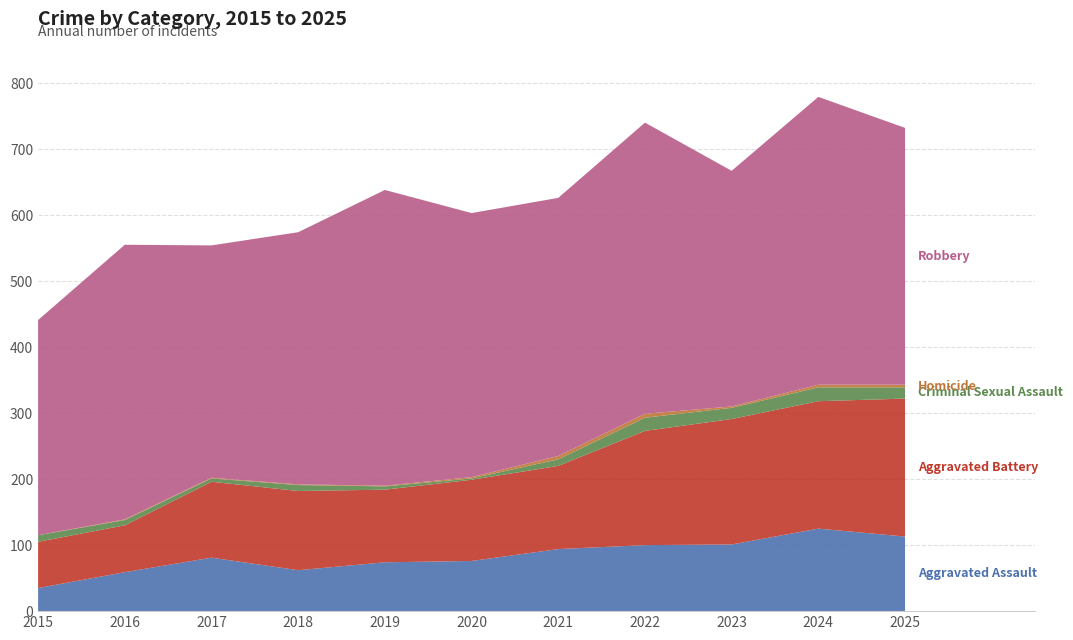

Reading left to right, what are all the values shown in this chart?

Aggravated Assault: 2015=35	2016=59	2017=81	2018=62	2019=74	2020=76	2021=94	2022=100	2023=101	2024=125	2025=113
Aggravated Battery: 2015=70	2016=71	2017=115	2018=120	2019=110	2020=123	2021=126	2022=173	2023=190	2024=193	2025=209
Criminal Sexual Assault: 2015=10	2016=8	2017=5	2018=9	2019=5	2020=2	2021=10	2022=20	2023=17	2024=21	2025=17
Homicide: 2015=0	2016=1	2017=1	2018=1	2019=1	2020=2	2021=5	2022=6	2023=2	2024=4	2025=4
Robbery: 2015=326	2016=416	2017=352	2018=382	2019=448	2020=400	2021=391	2022=441	2023=357	2024=436	2025=389